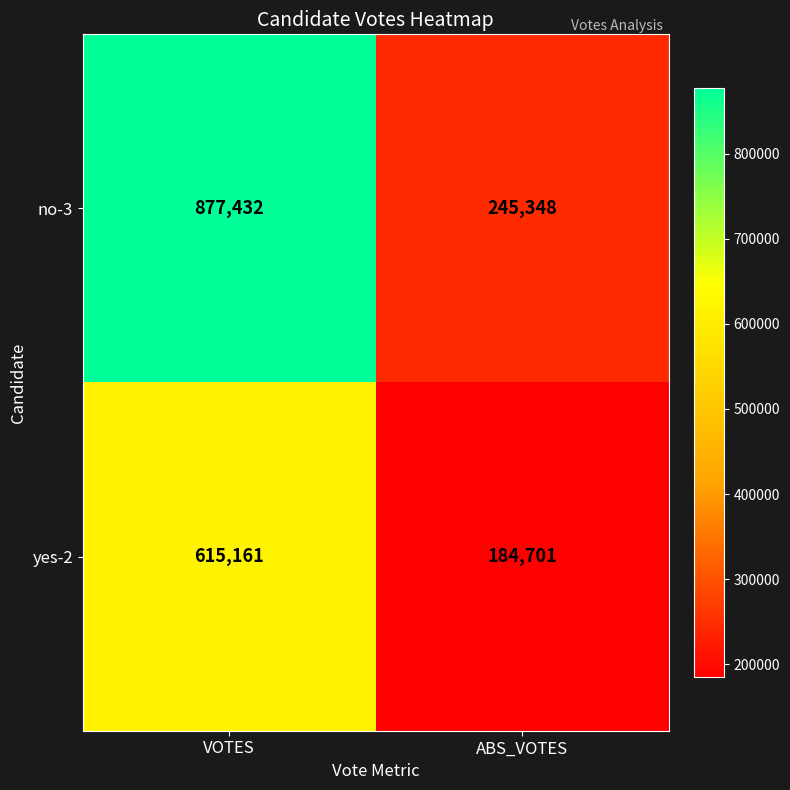

Reading left to right, transcribe all the data shown in this chart.

no-3: VOTES=877432	ABS_VOTES=245348
yes-2: VOTES=615161	ABS_VOTES=184701